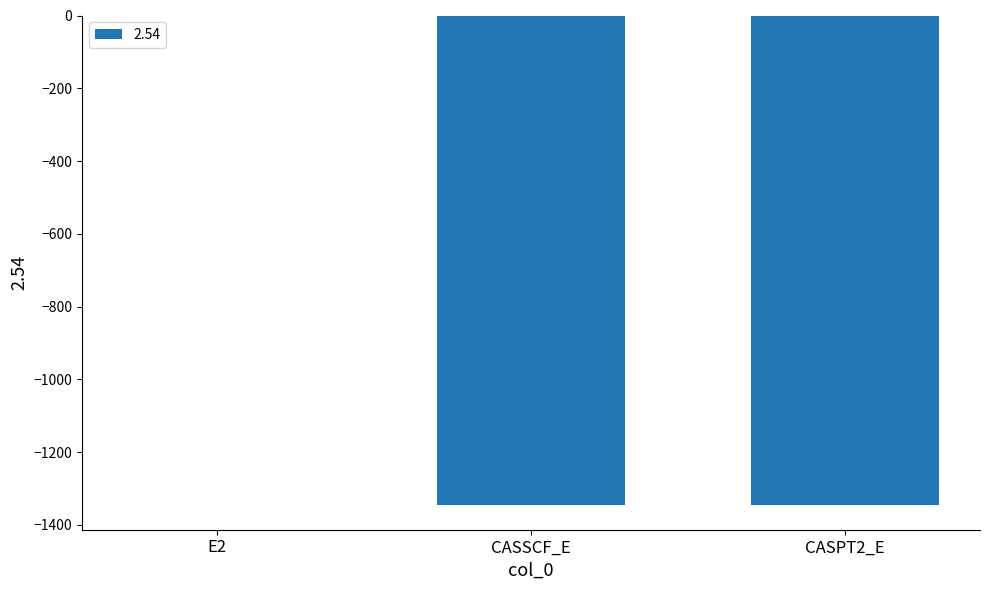

Where does the data first go above -1345?

E2